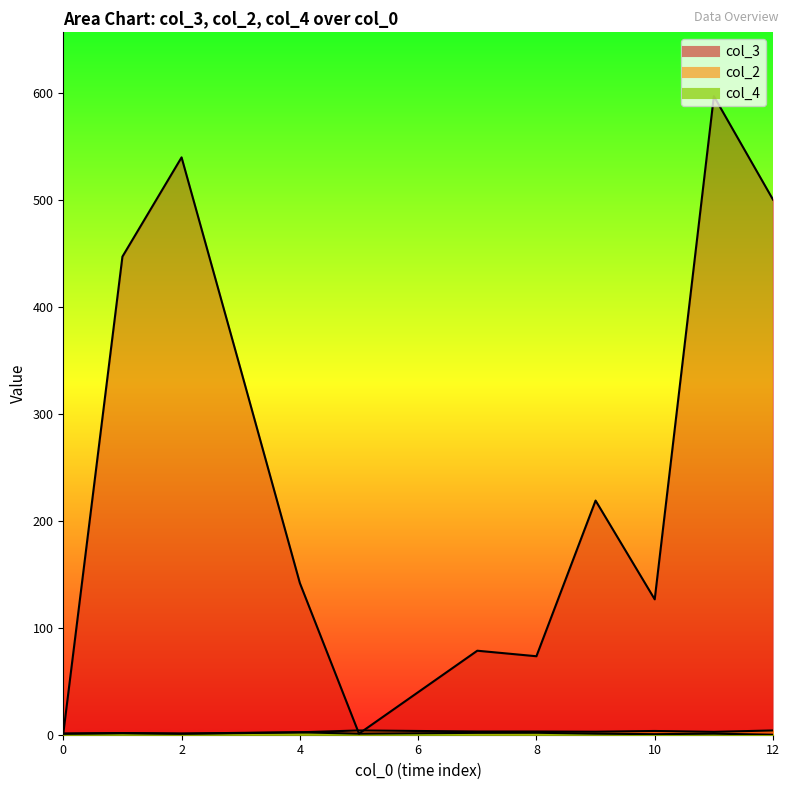

What are all the series names shown in the legend?

col_3, col_2, col_4